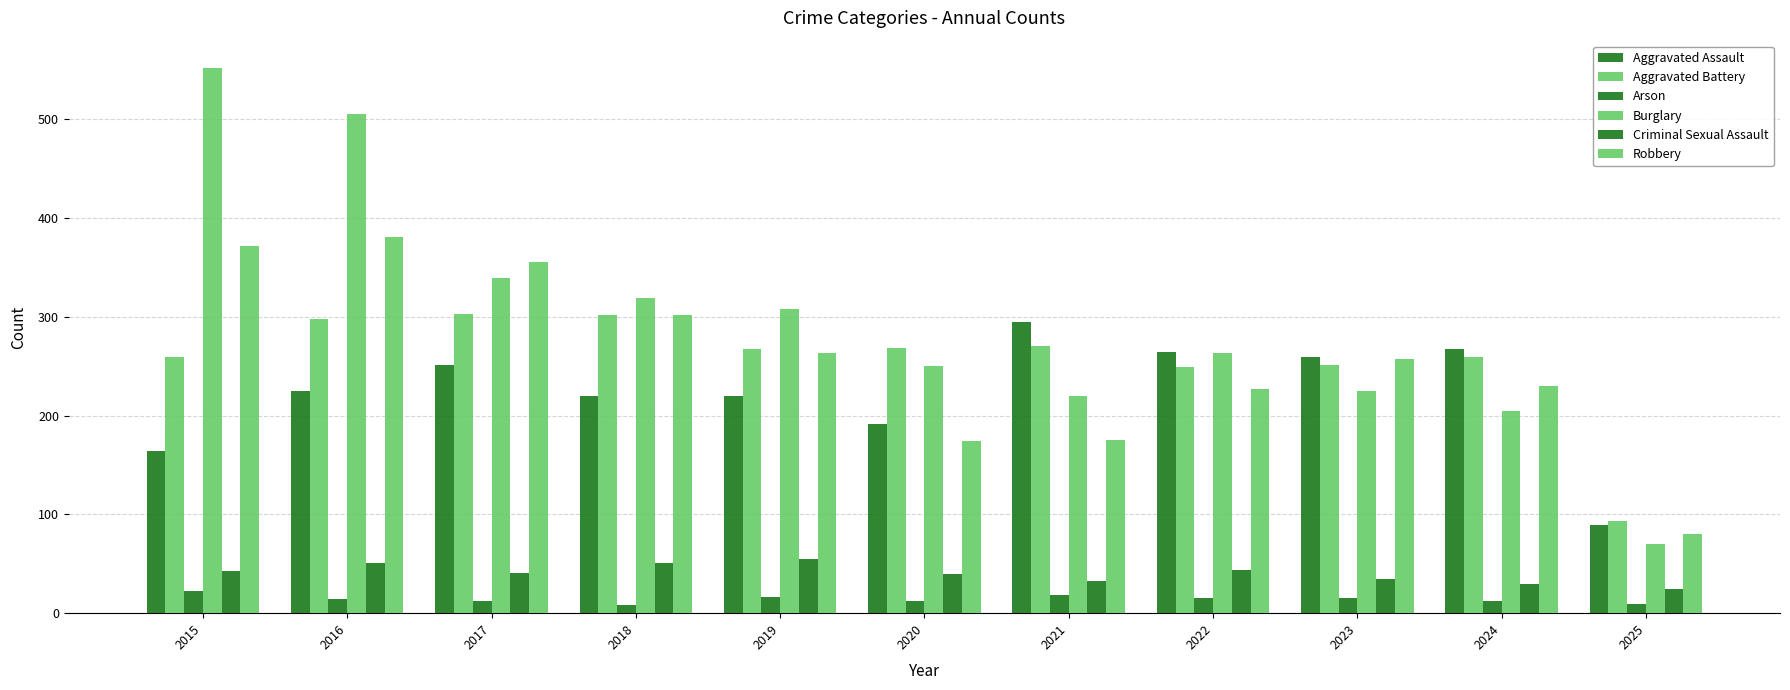

How many bars are there in each group?

6